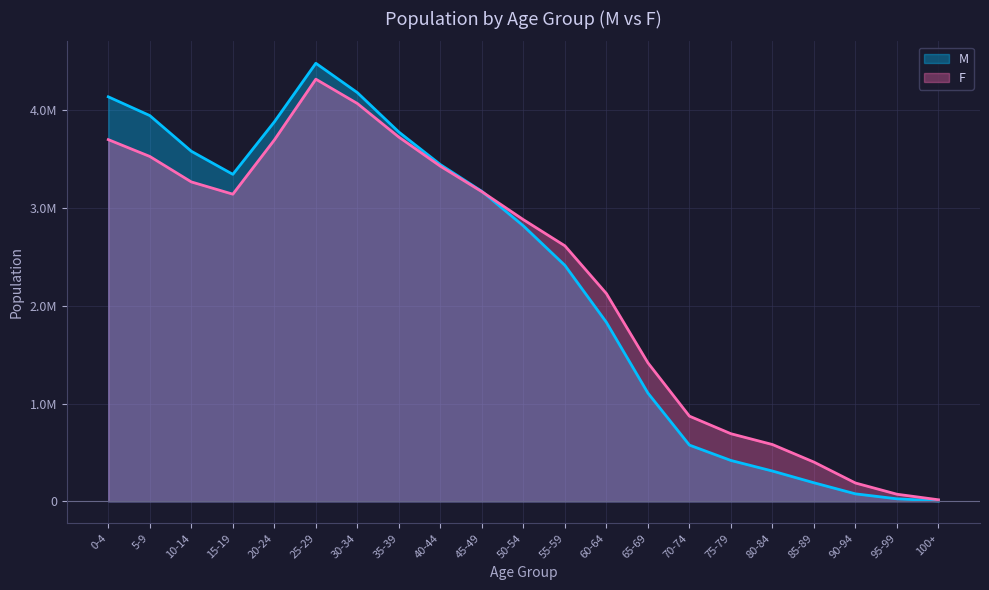

Does the chart have visible grid lines?

Yes